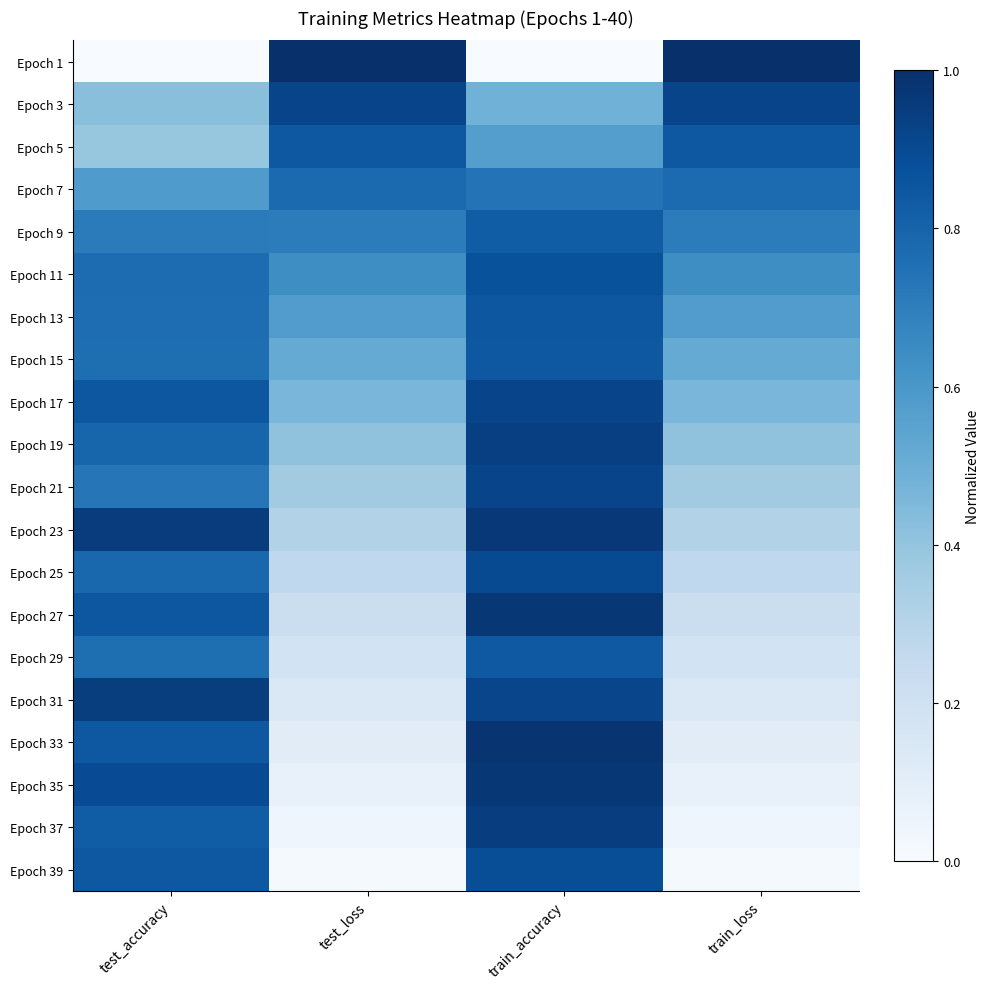

What is the total value across all series at train_accuracy?

16.3